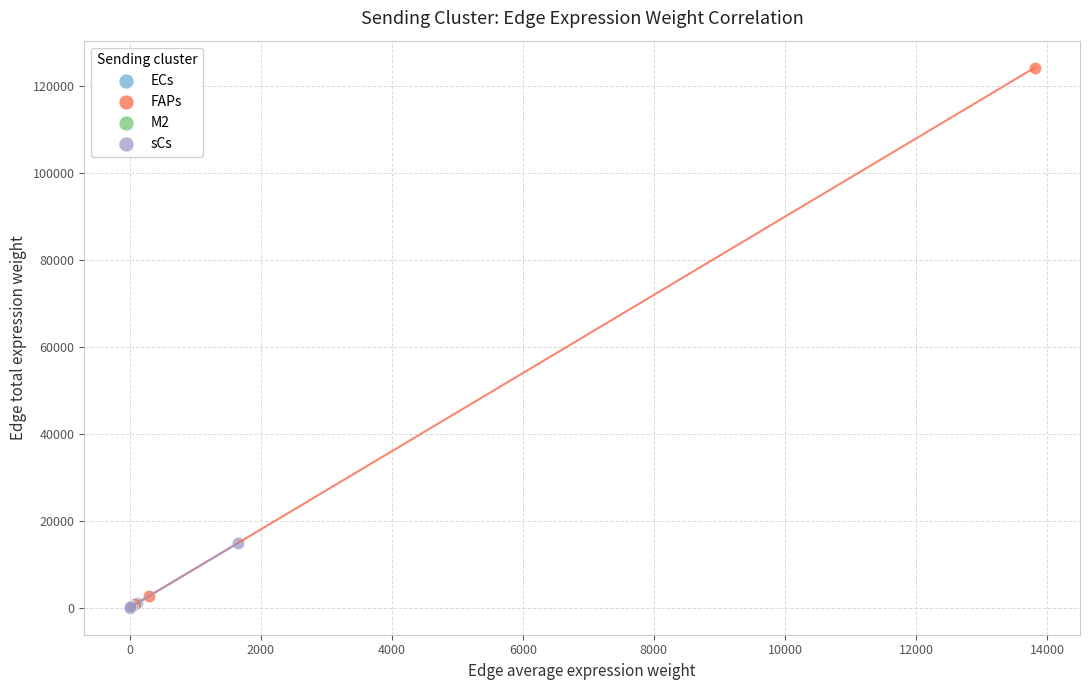

Which series has the widest spread of Y values?

FAPs